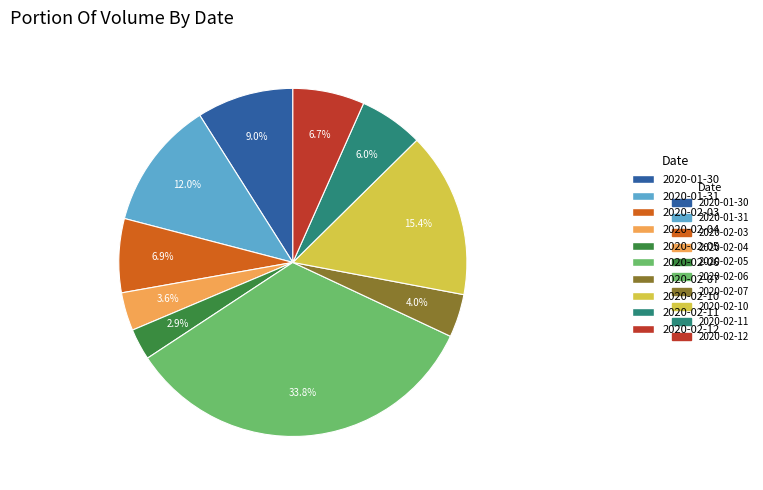

Is there any slice that represents more than half of the pie?

No